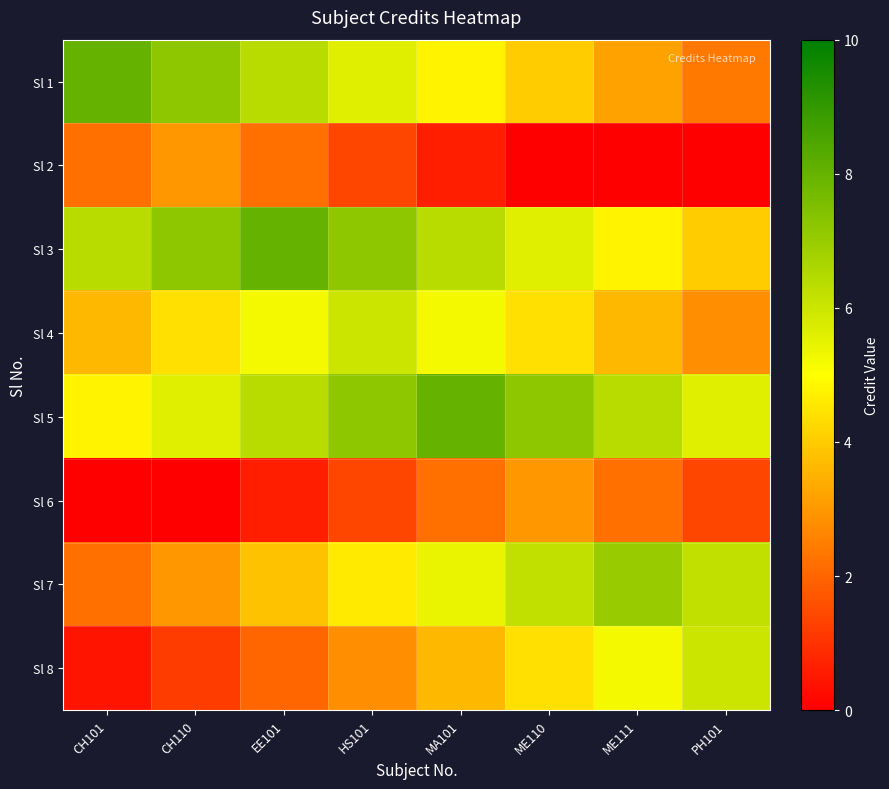

Which has a higher value, ME111 or PH101?

ME111